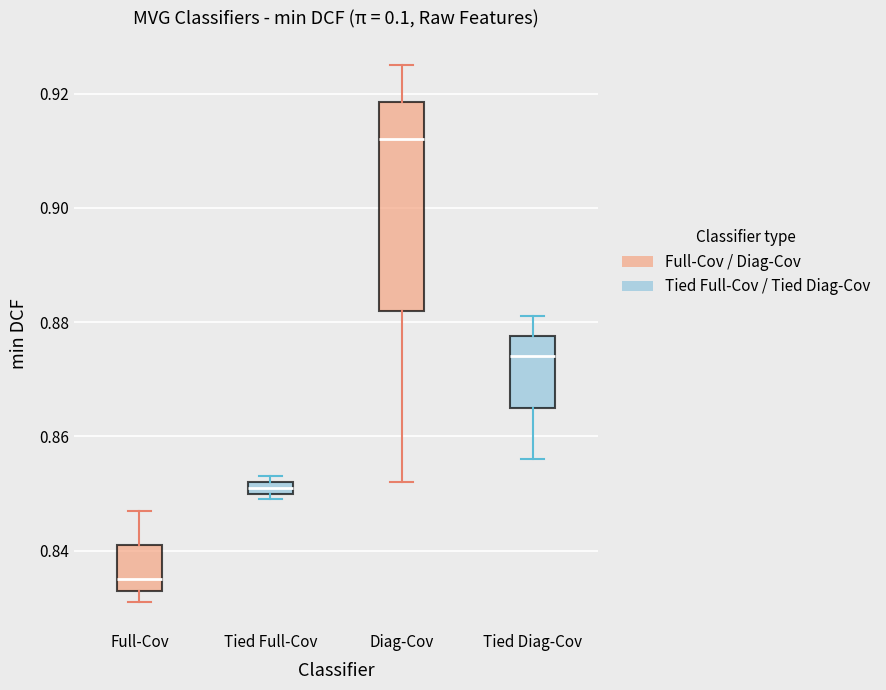

Which box is the tallest, from its lower edge to its upper edge?

Diag-Cov